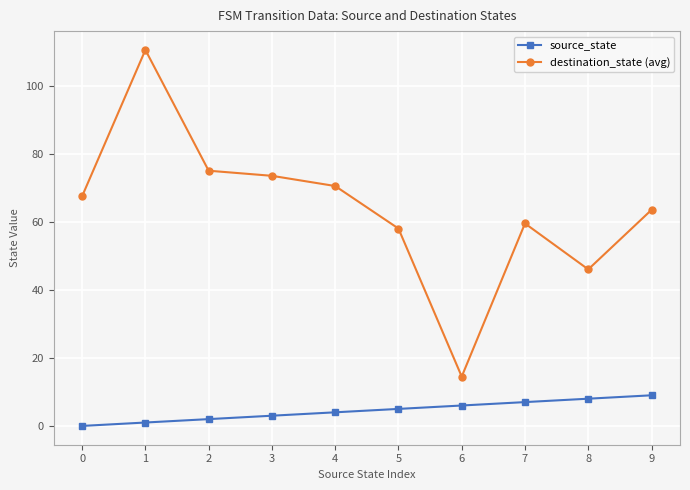

How many lines are shown in the chart?

2